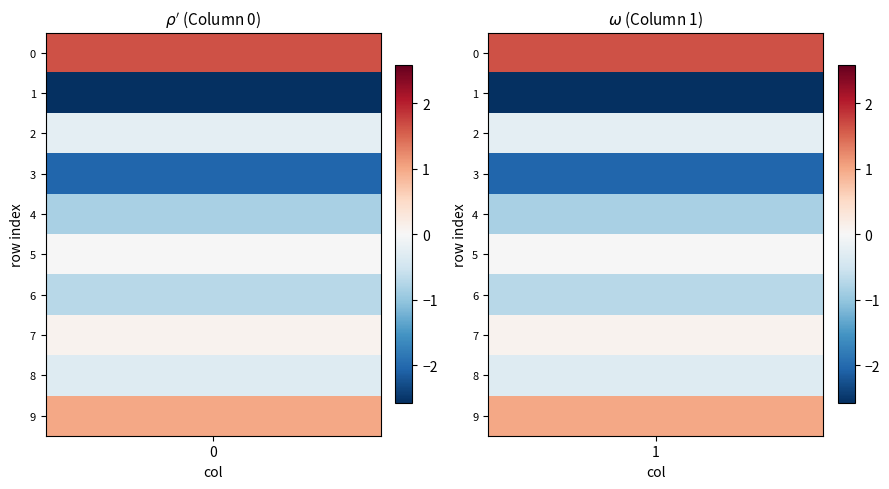

Between 7 and 2, which is larger?

7